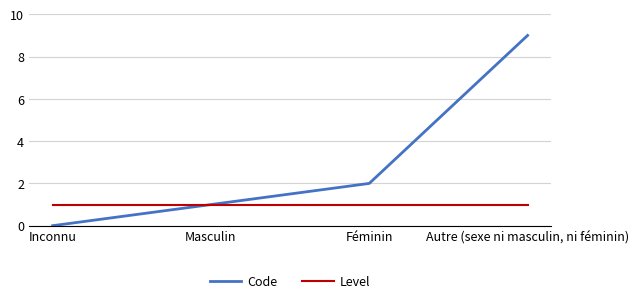

The value of Level at Féminin is 0. True or false?

False